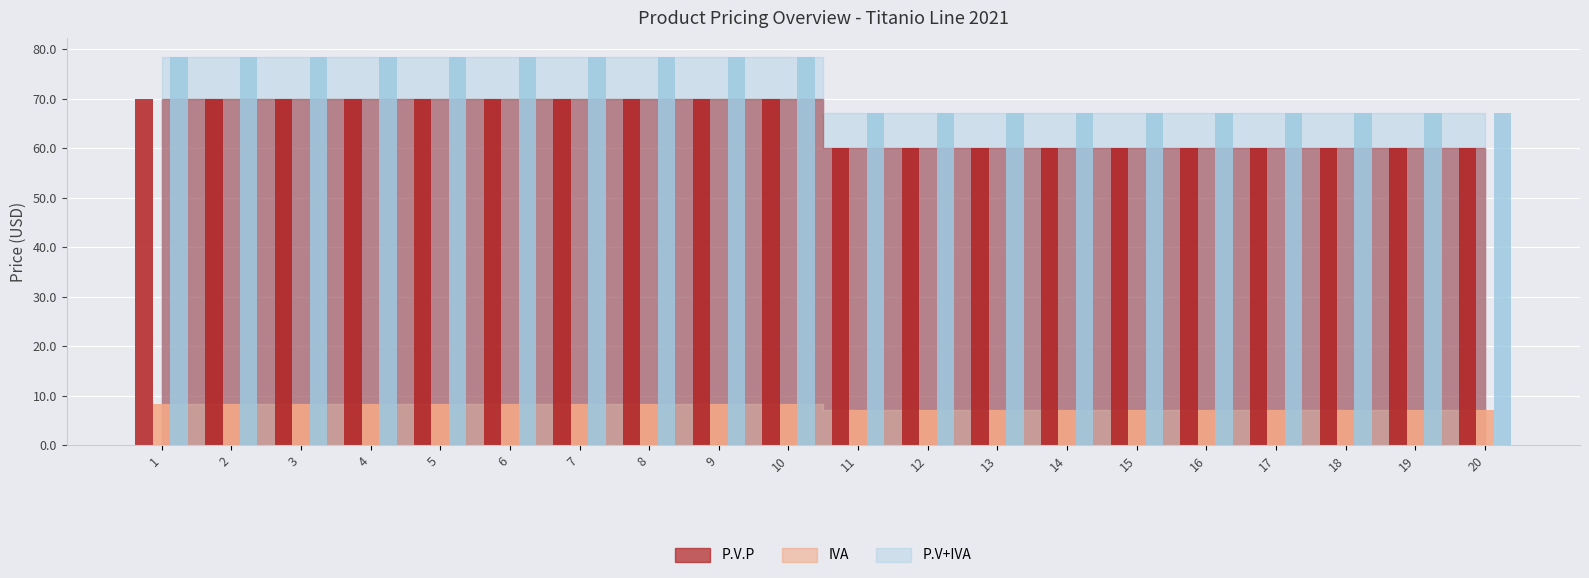

What is the value of the P.V+IVA bar at the 10th from the left?

78.4